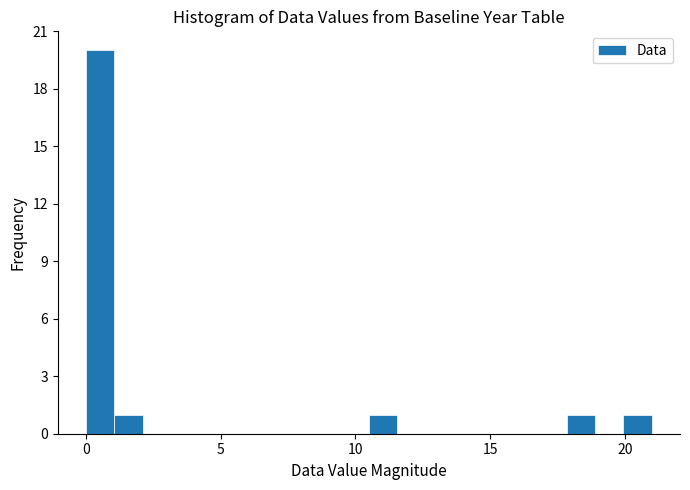

Around what value on the x-axis is the tallest bar? Give the approximate position of its centre, as read against the axis.

0.5